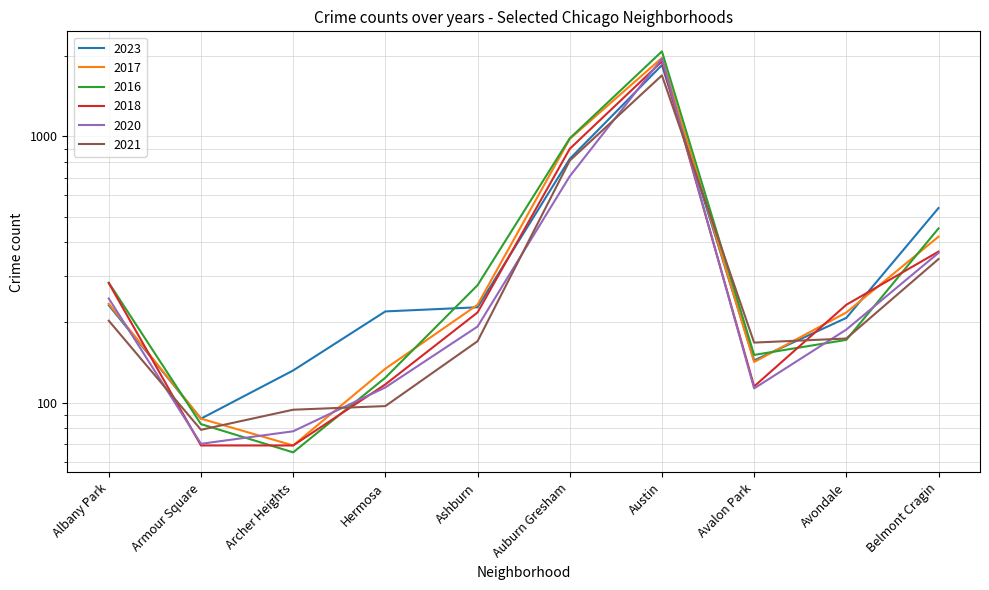

What is the sum of all 2016 values?

4673